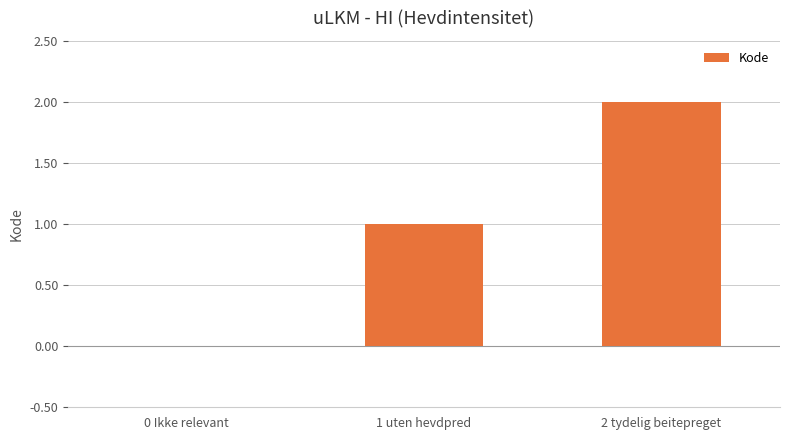

The chart shows a value of 3 at 2 tydelig beitepreget. True or false?

False